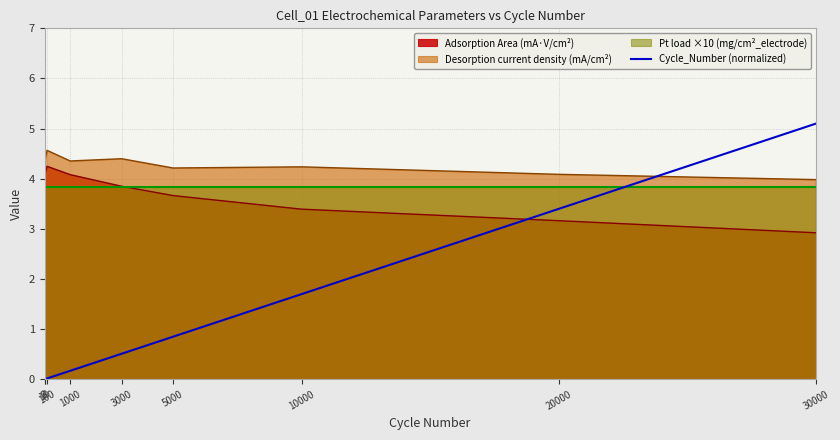

How many positive values are there?

8